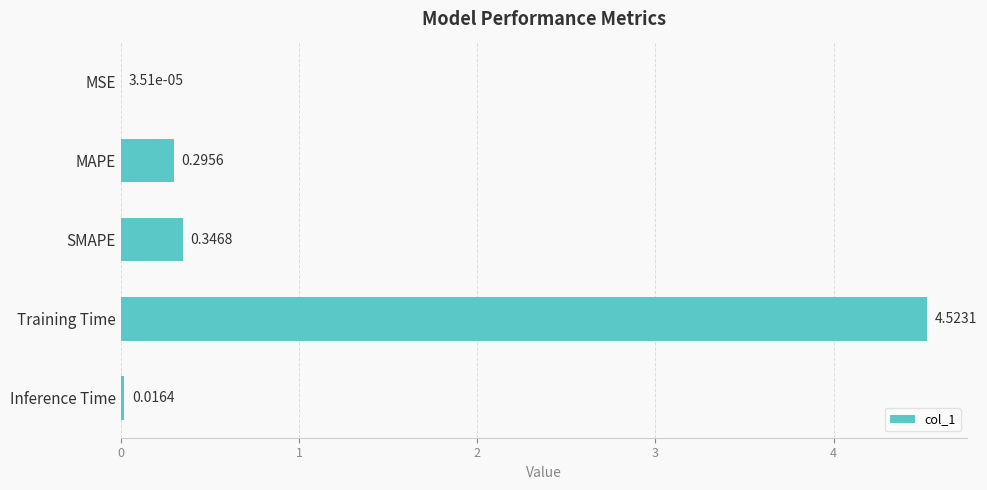

What is the average value?

1.0